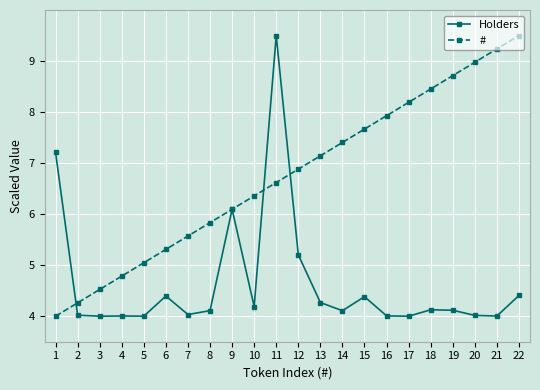

What is the lowest value of the # series?

4.0